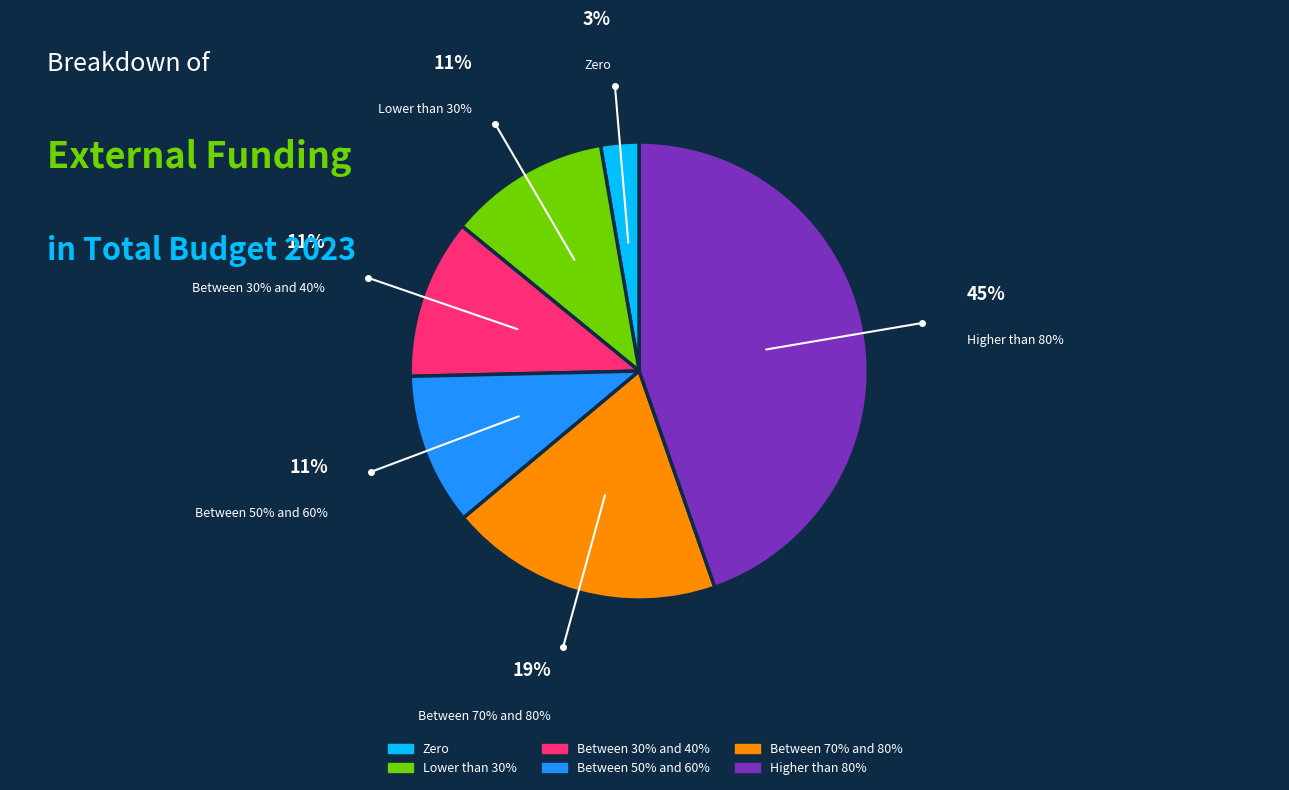

How many slices are in this pie chart?

6